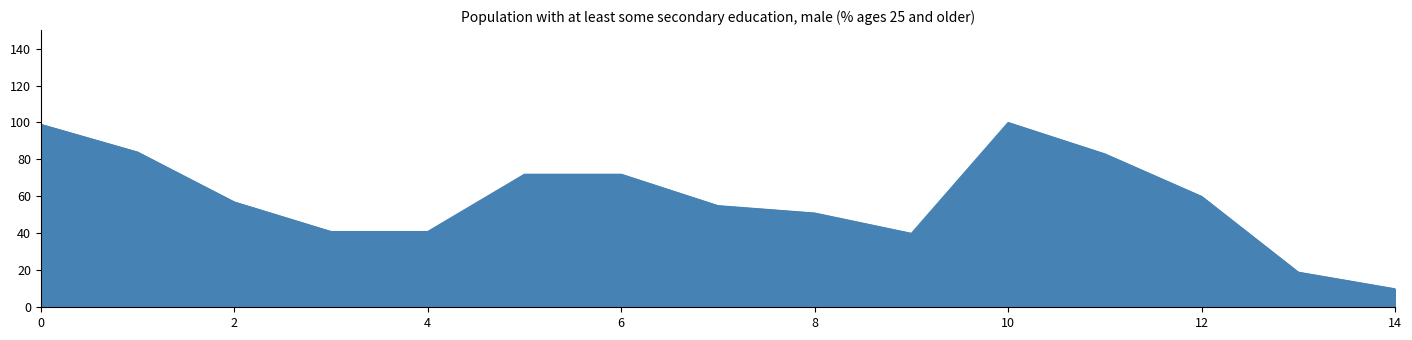

What is the difference between the maximum and minimum values?

90